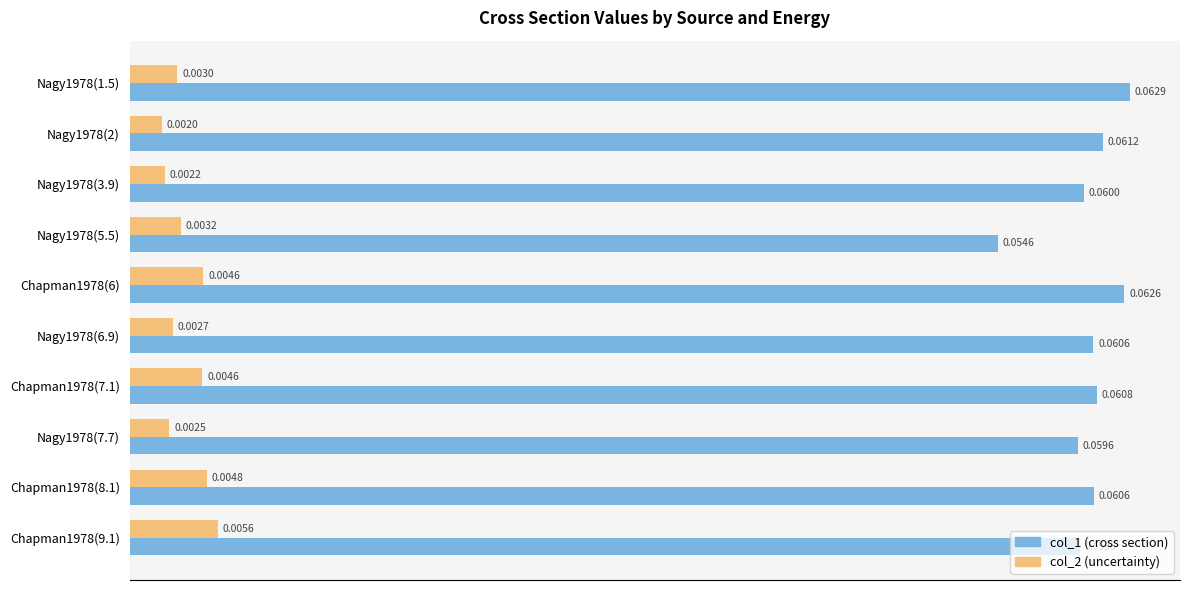

What are all the series names shown in the legend?

col_1 (cross section), col_2 (uncertainty)